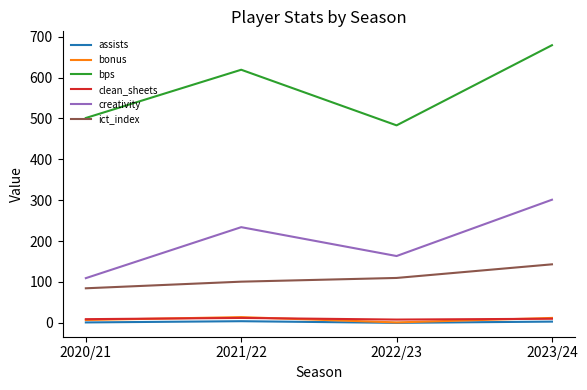

Which category has the lowest value in the ict_index series?

2020/21